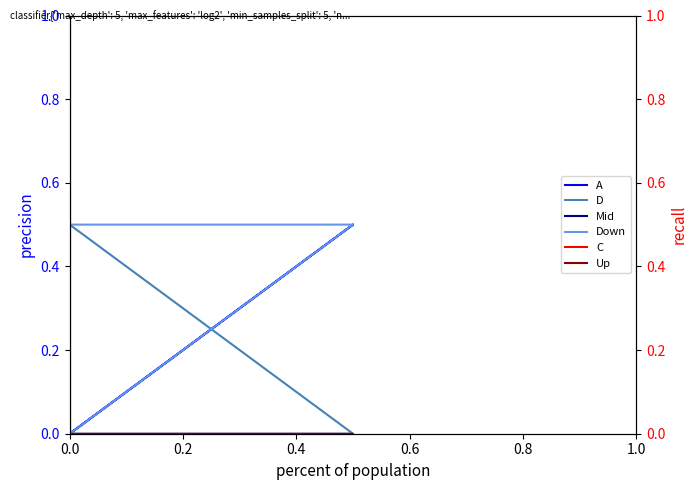

Does the chart have visible grid lines?

No